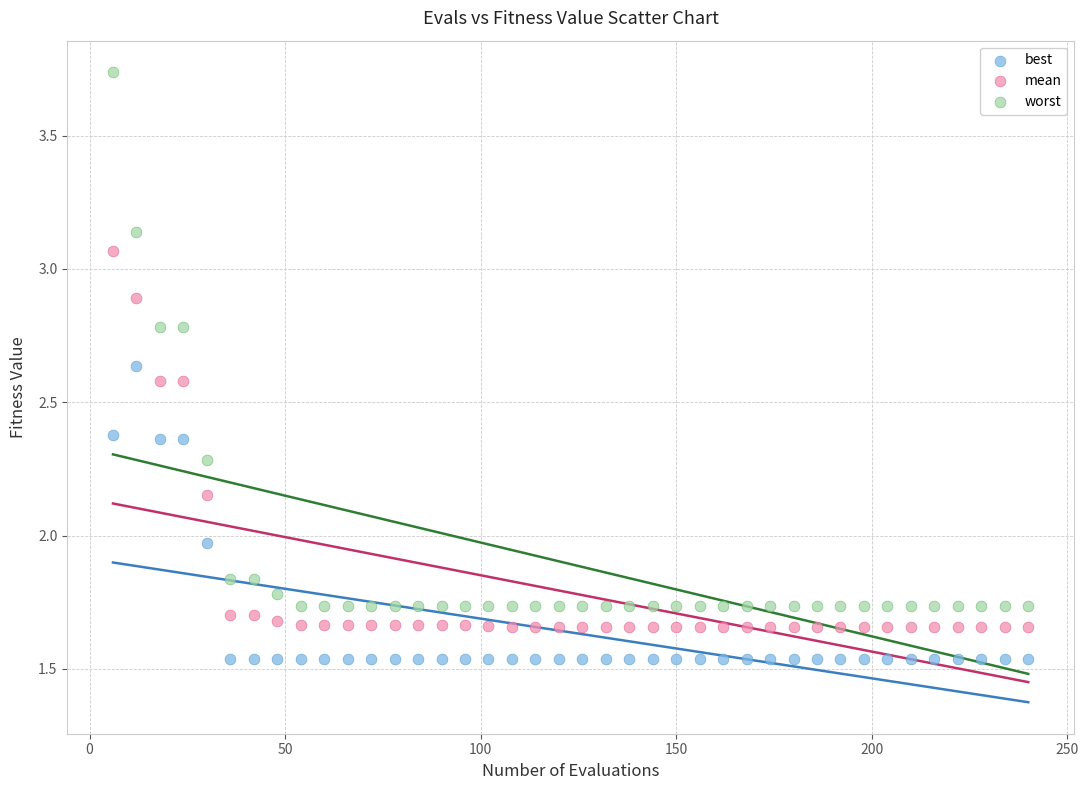

What is the X range (max minus min) for the scatter plot?

234.0